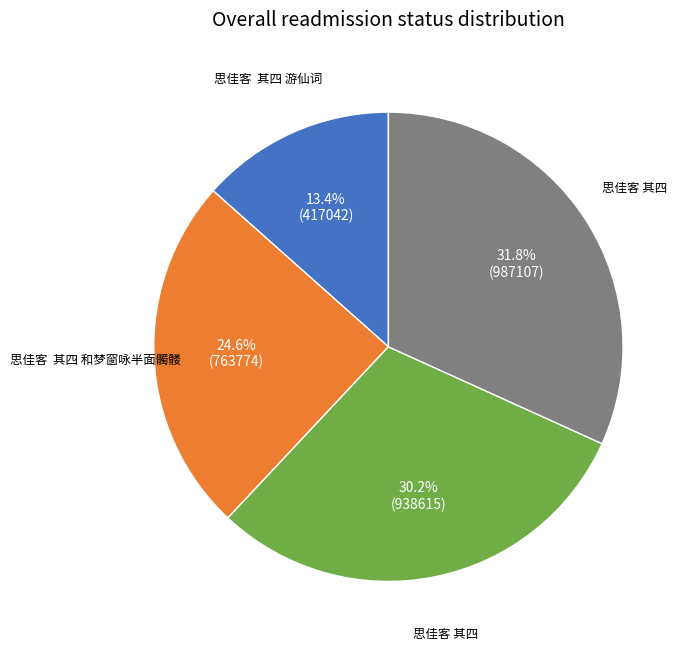

Is there any slice that represents more than half of the pie?

No